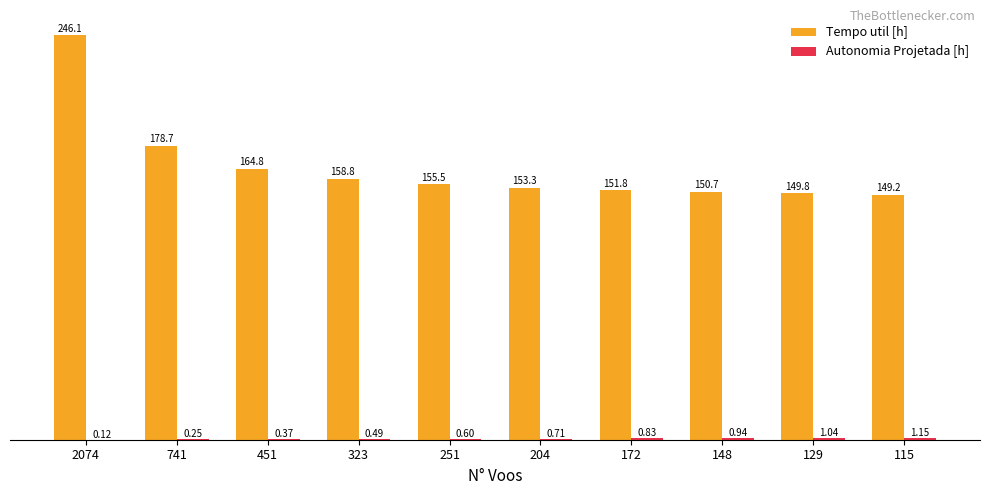

Which series has the largest total across all categories?

Tempo util [h]